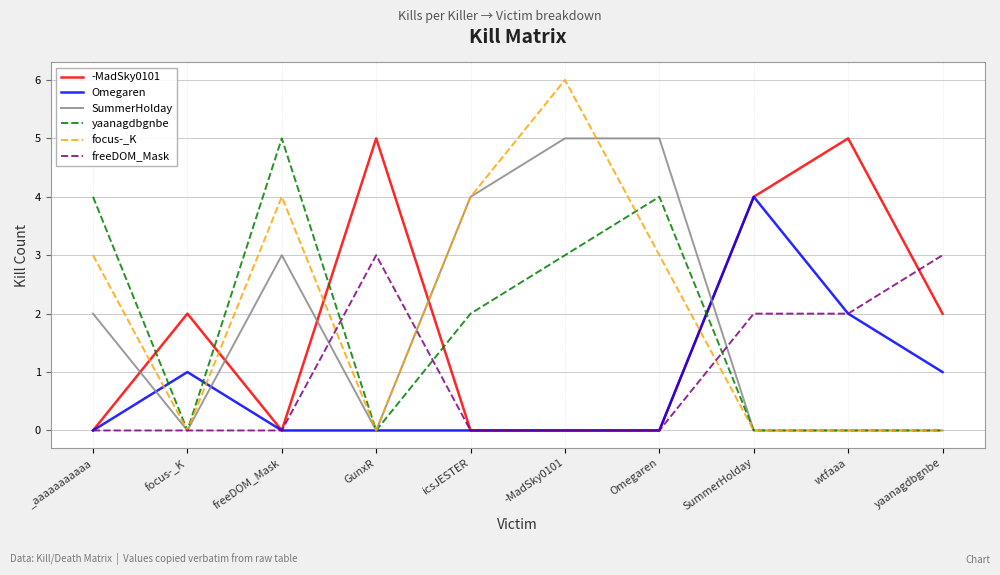

True or false: focus-_K has a value of -4 at GunxR.

False